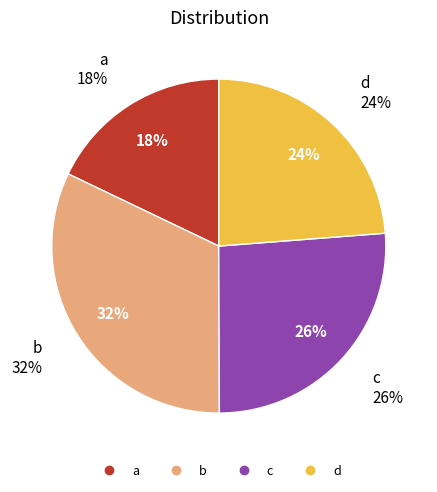

How many segments does this pie chart have?

4